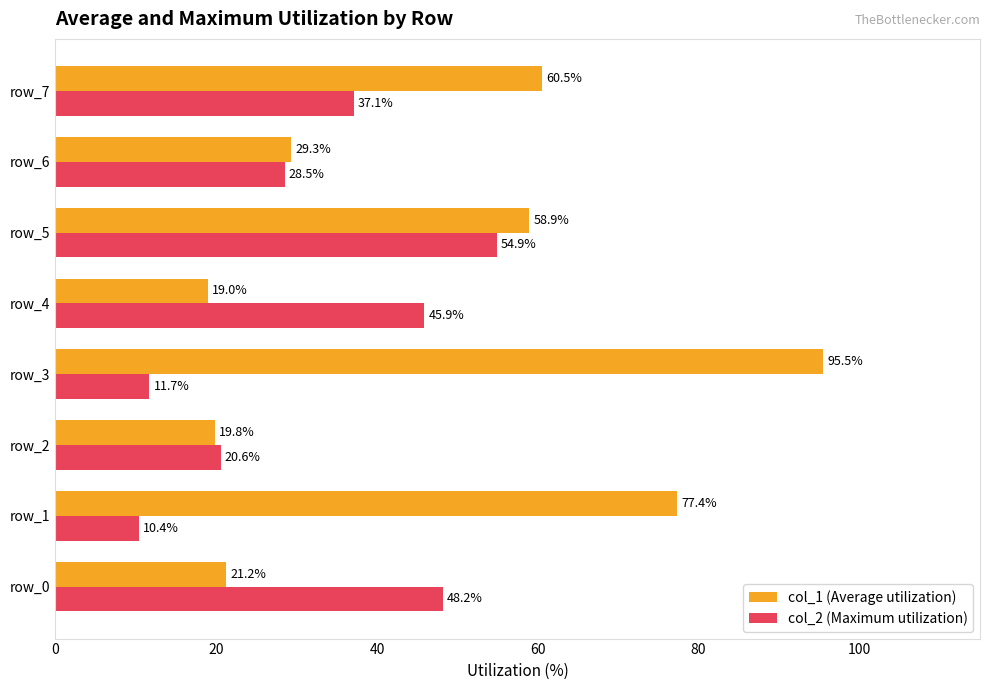

Is the value of col_2 (Maximum utilization) at row_3 greater than the value of col_1 (Average utilization) at row_7?

No